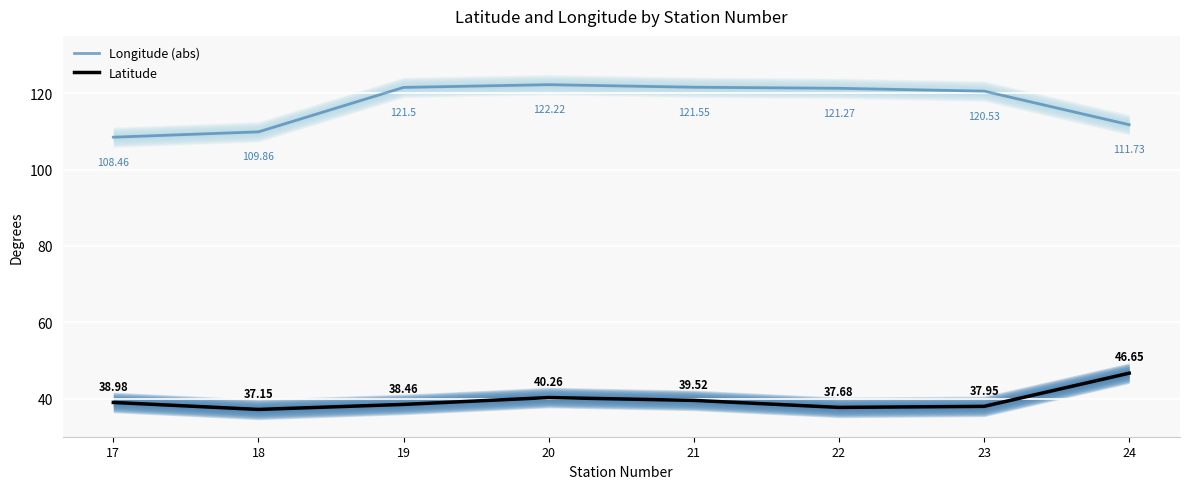

The Latitude series shows 17.2 at 18. True or false?

False